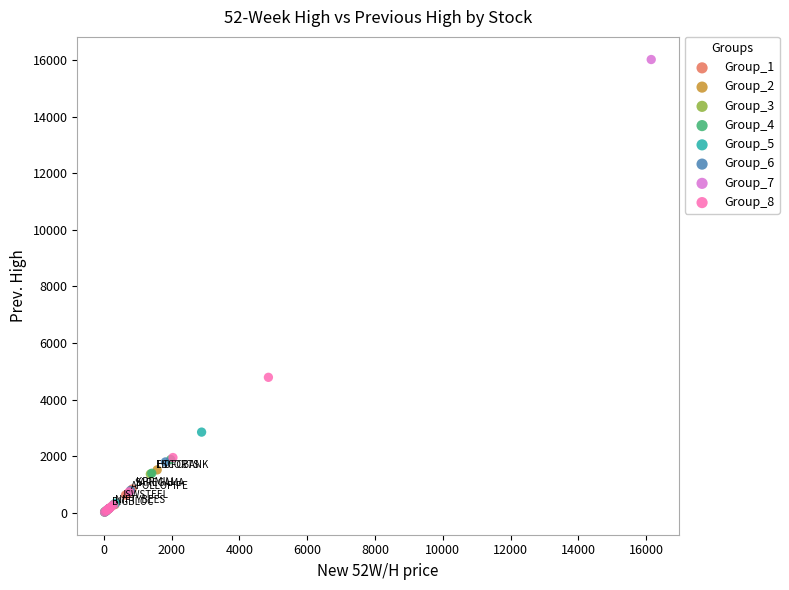

Which series reaches the maximum Y coordinate?

Group_7